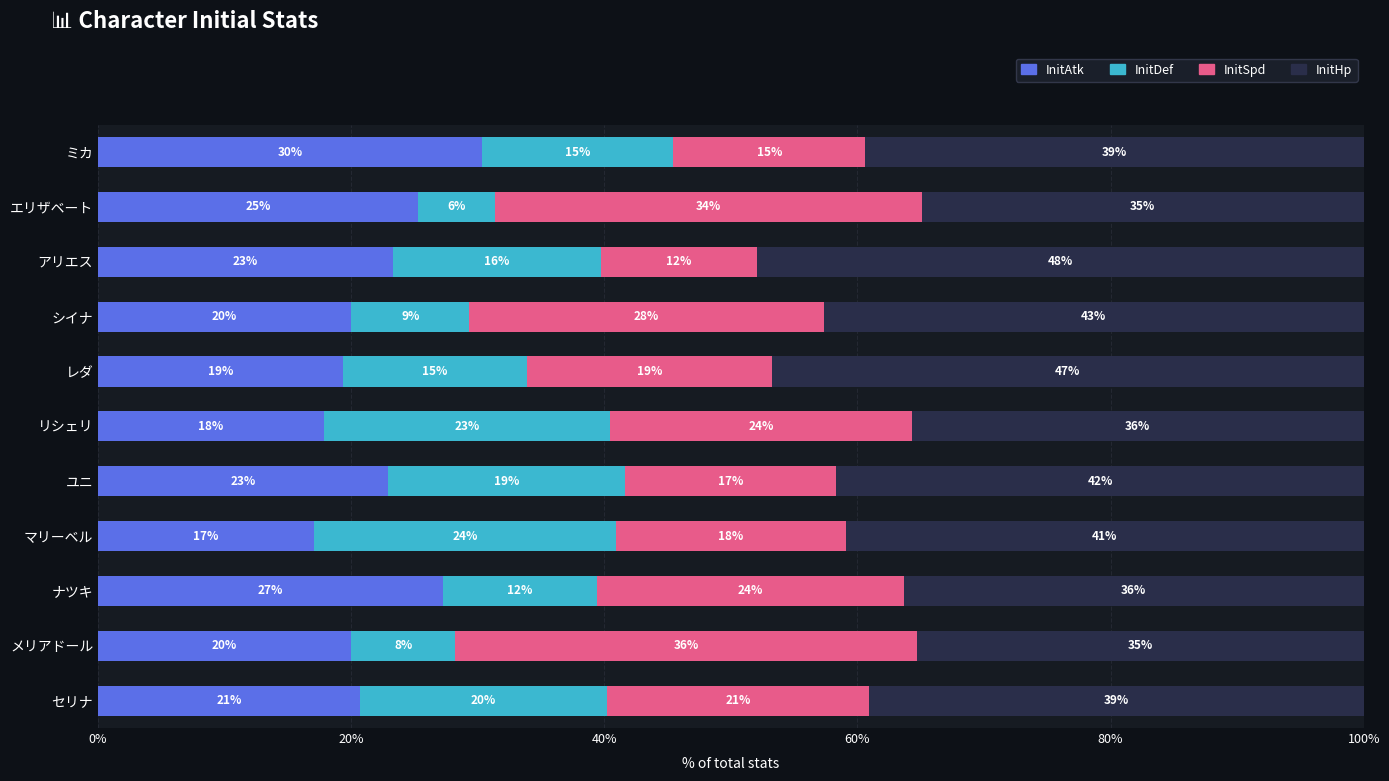

What are all the series names shown in the legend?

InitAtk, InitDef, InitSpd, InitHp